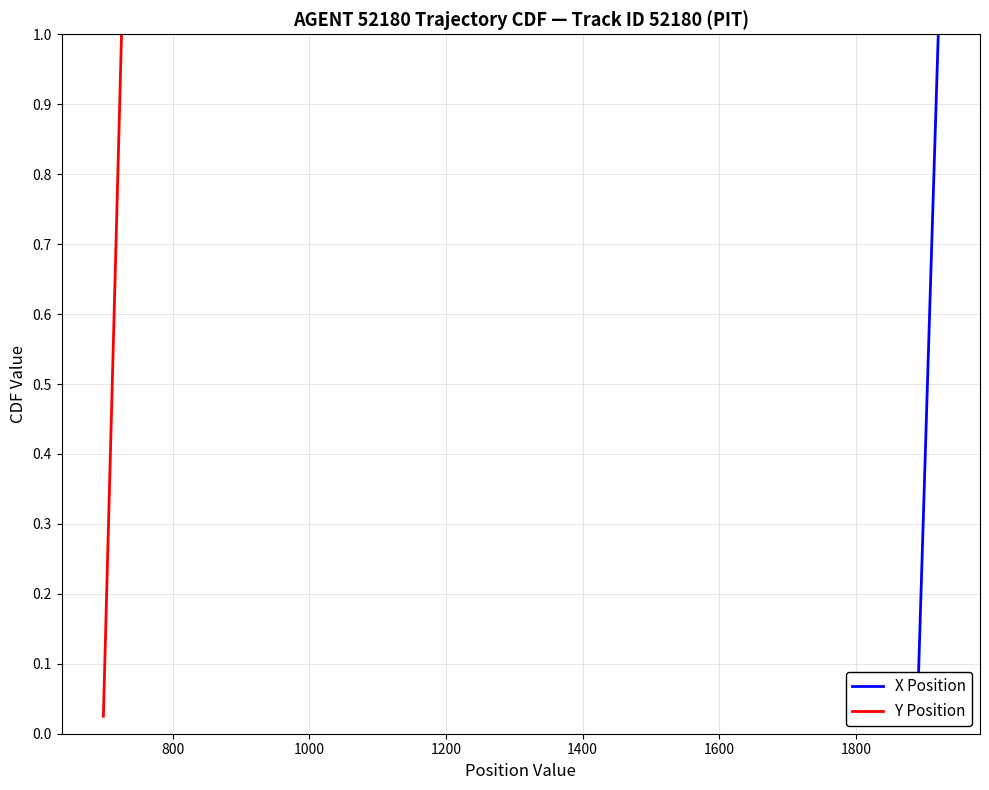

True or false: X Position and Y Position intersect in this chart.

False